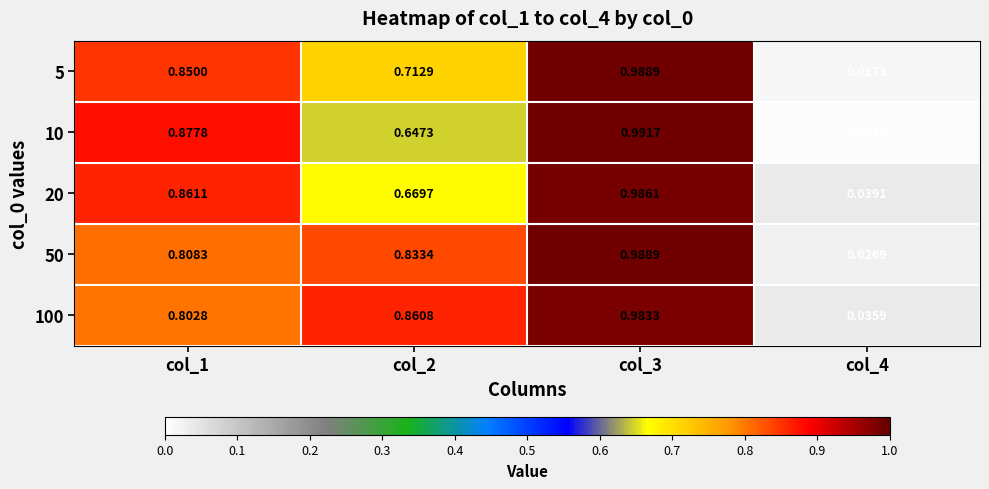

Is the value of 20 at col_4 greater than the value of 50 at col_1?

No